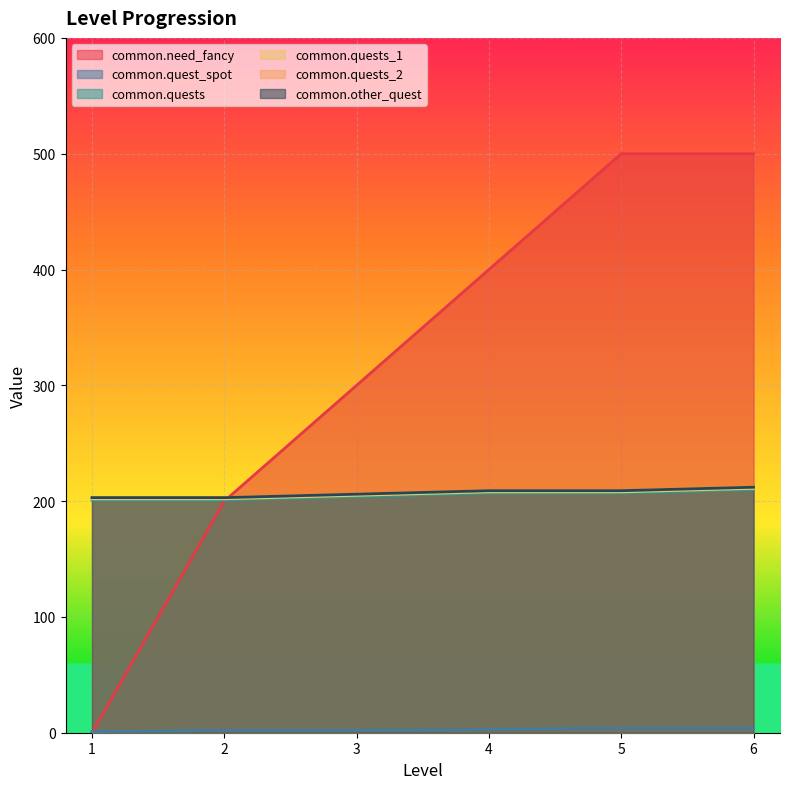

True or false: common.quest_spot and common.quests_1 cross at least once.

False